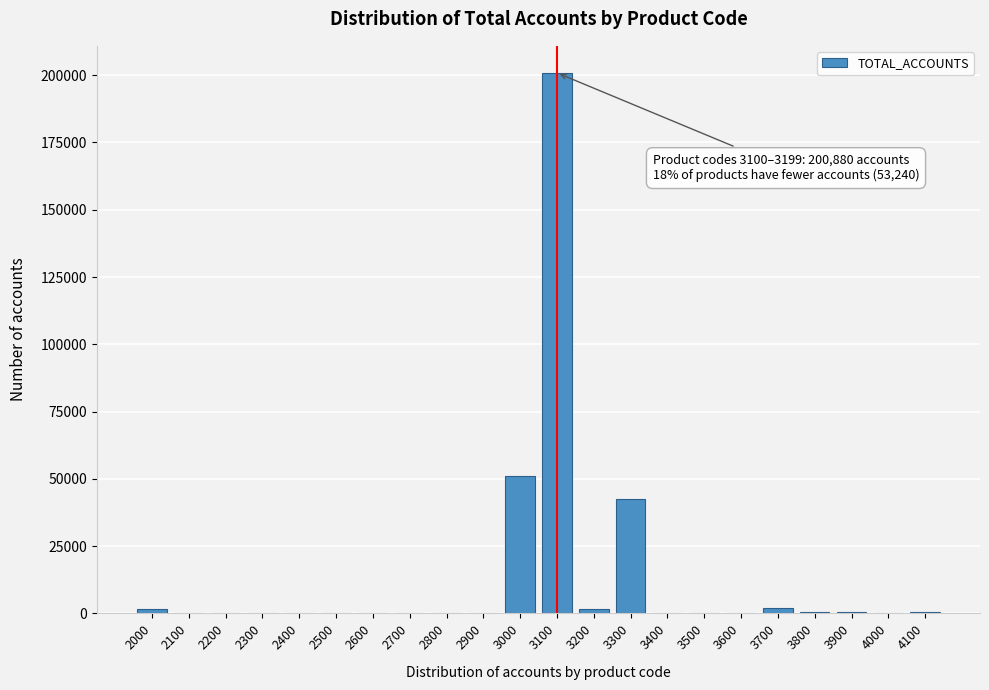

Is it true that the value at 3000 is 51218?

True